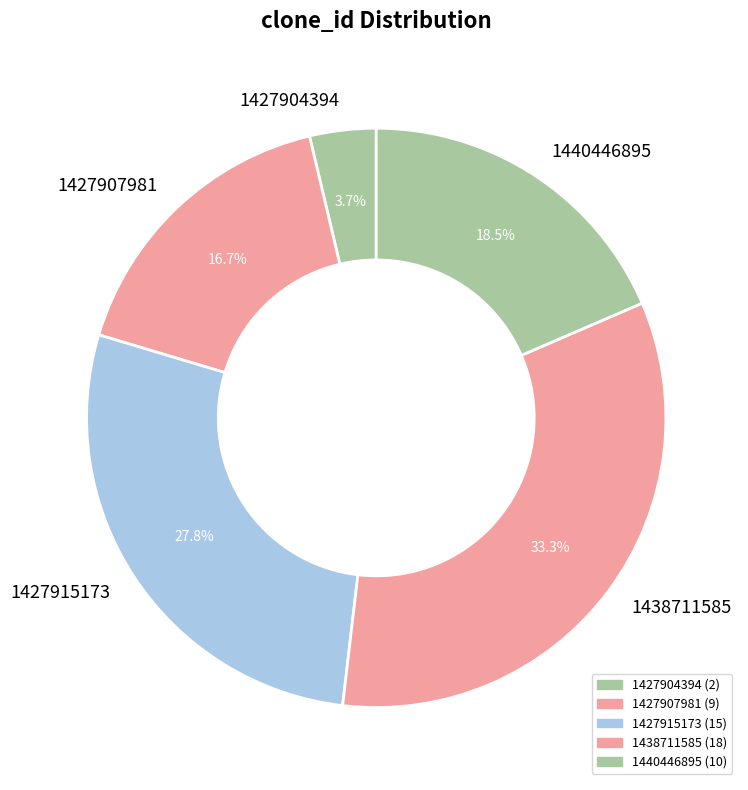

Which slice is the smallest?

1427904394